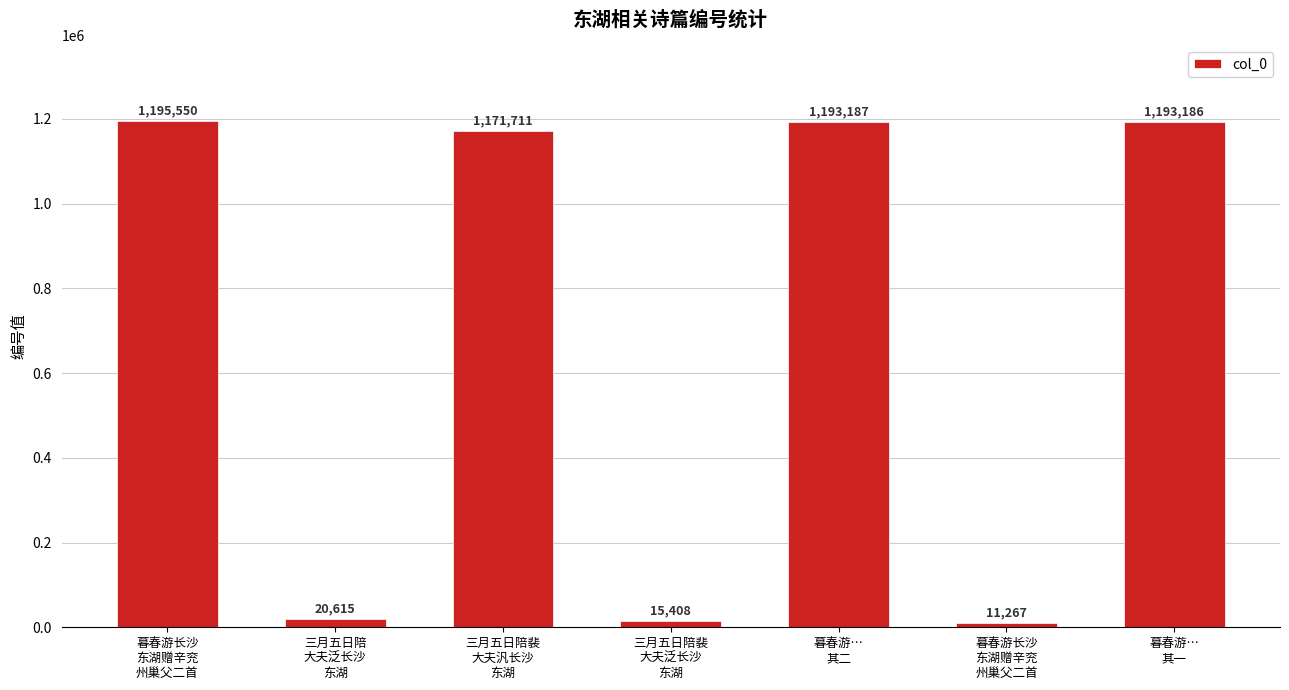

What is the average value?

685846